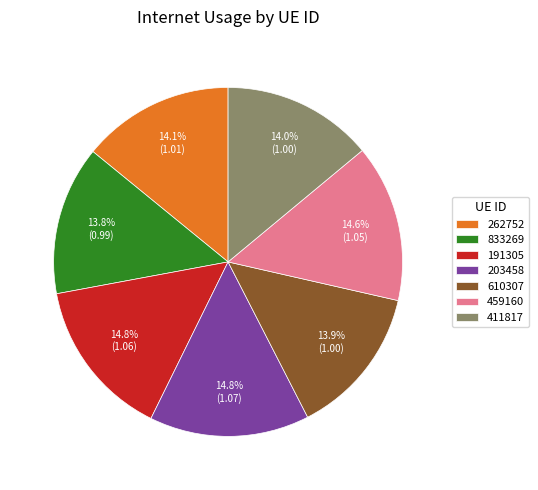

Is there a majority slice in this chart?

No